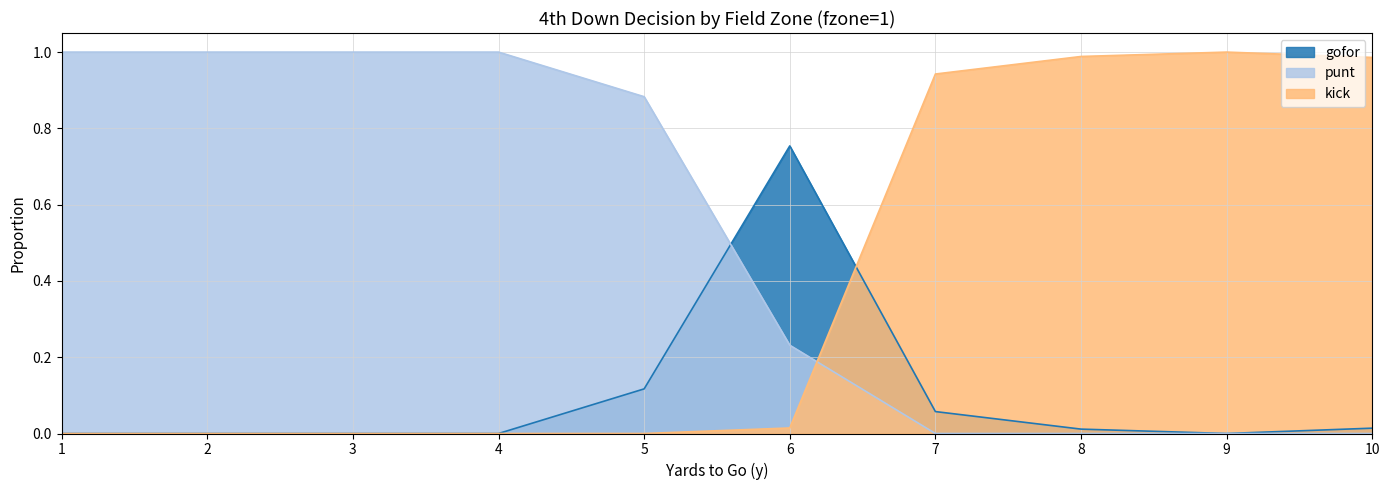

Which series has the largest total across all categories?

punt